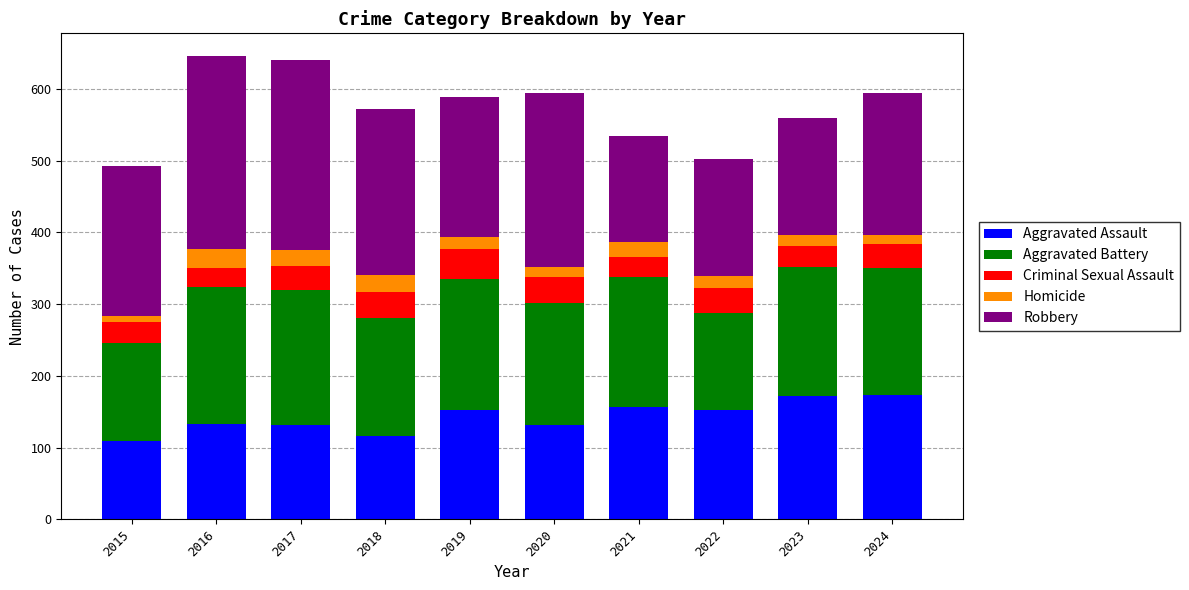

What is the maximum value for Aggravated Assault?

173